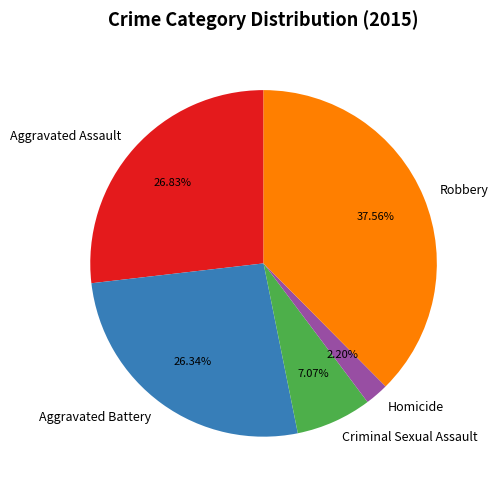

Which slice is the smallest?

Homicide